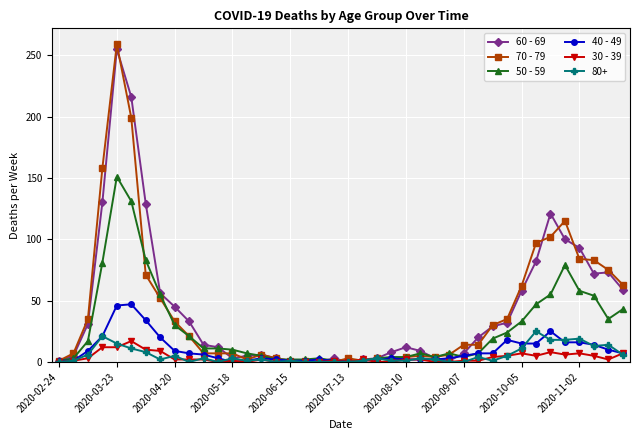

Which series has the largest range (max minus min)?

70 - 79